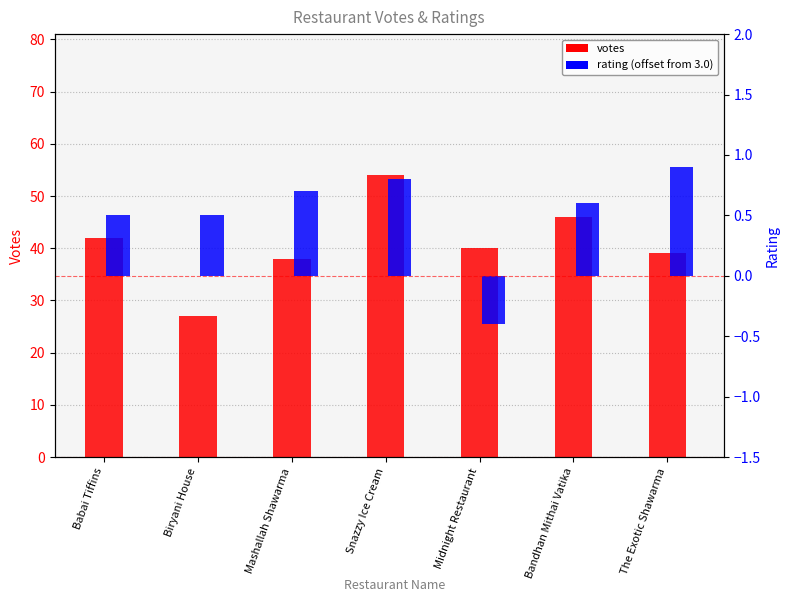

What is the approximate value of rating (offset from 3.0) at Babai Tiffins?

0.5